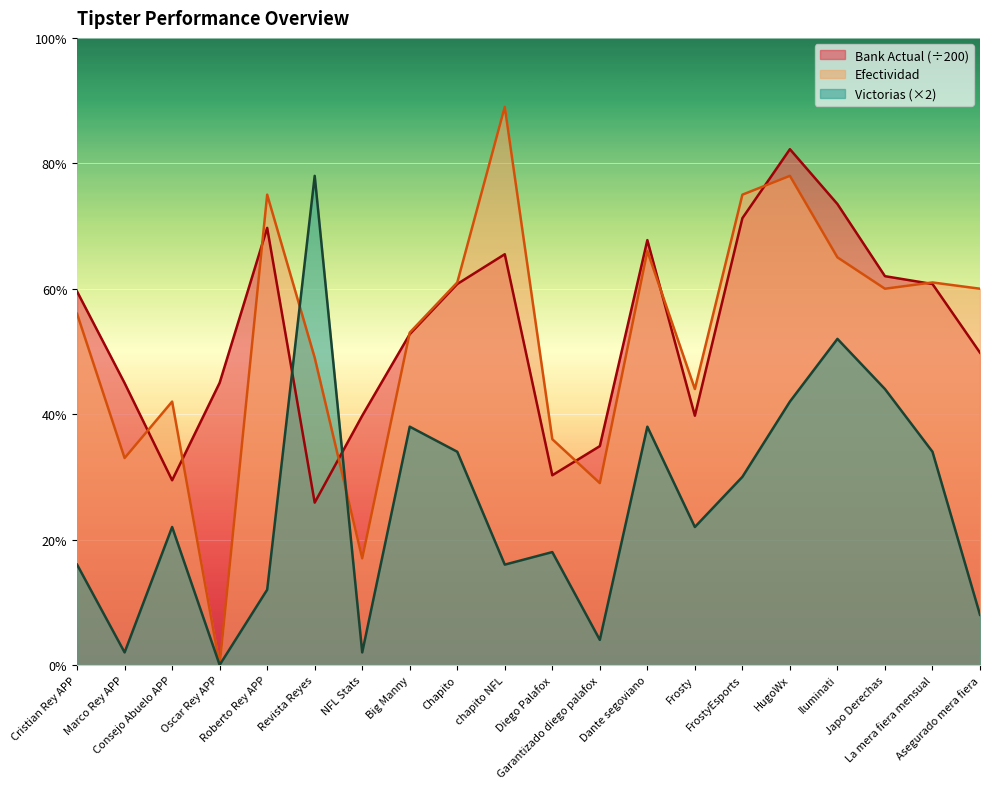

What is the label of the 13th point from the left?

Dante segoviano